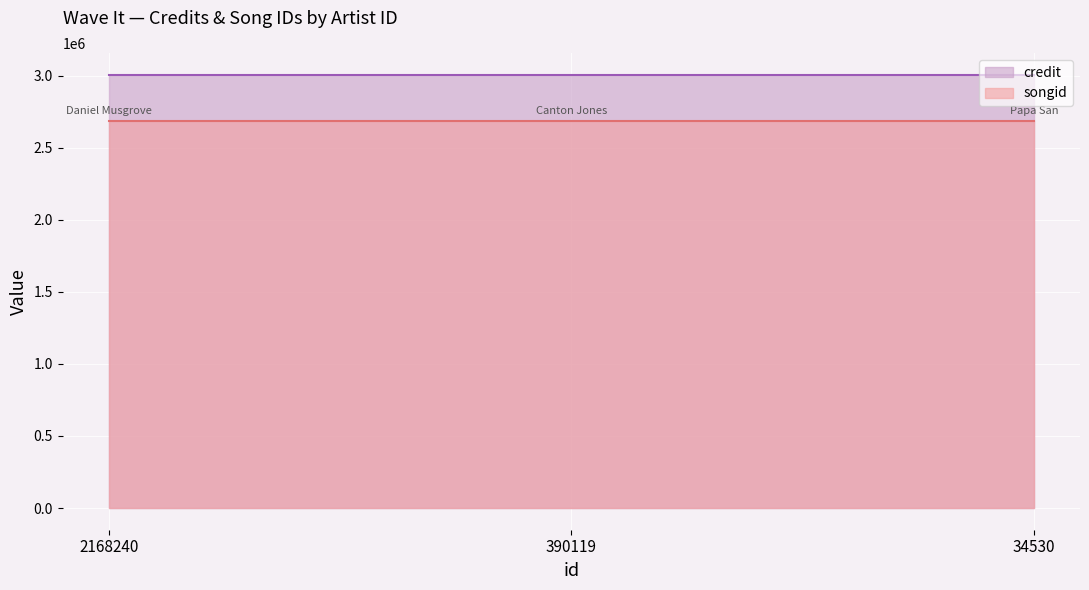

Reading left to right, extract all data points from this chart.

credit: 3005634	3005634	3005634
songid: 2683917	2683917	2683917